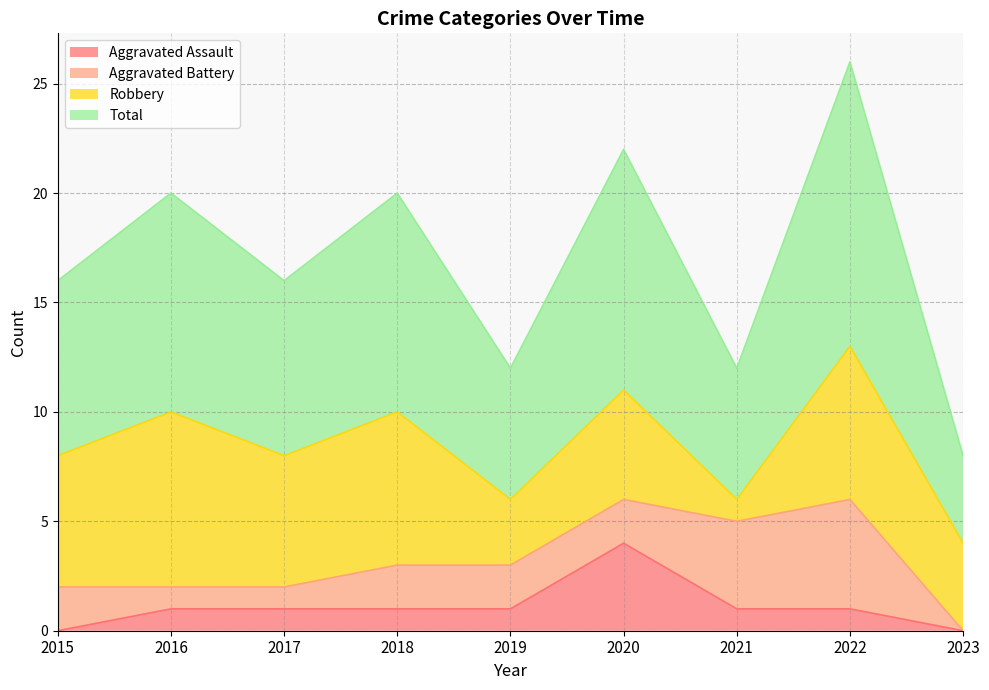

True or false: Aggravated Assault and Total intersect in this chart.

False